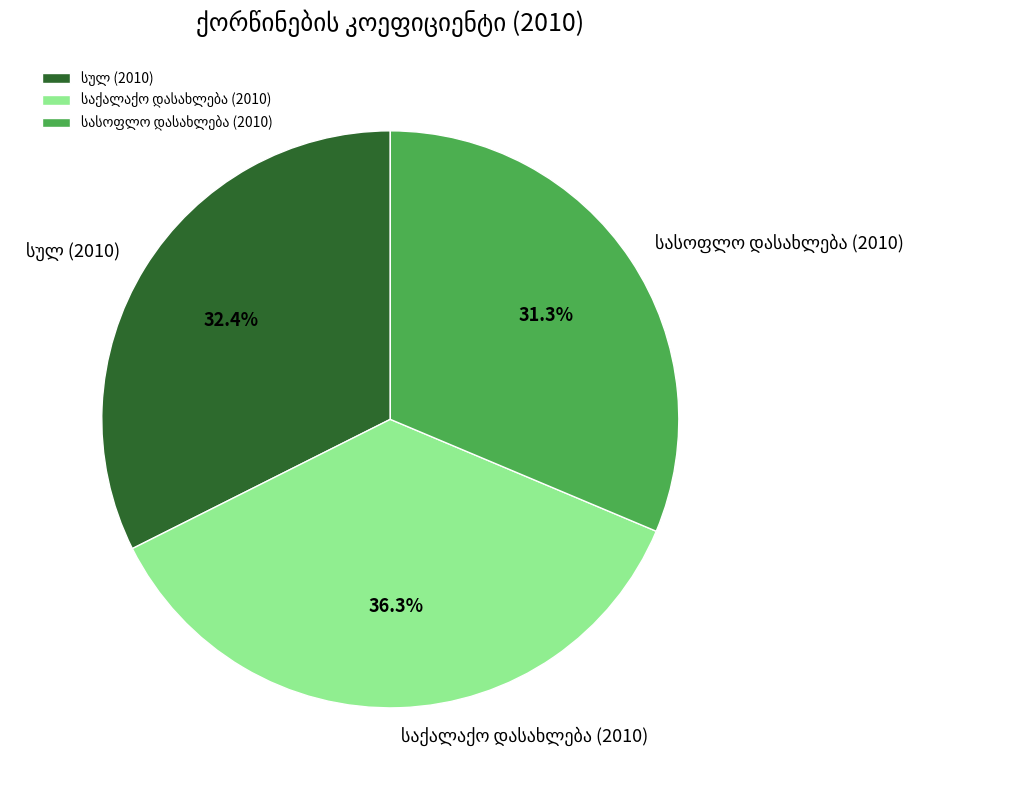

Does any single category account for the majority?

No